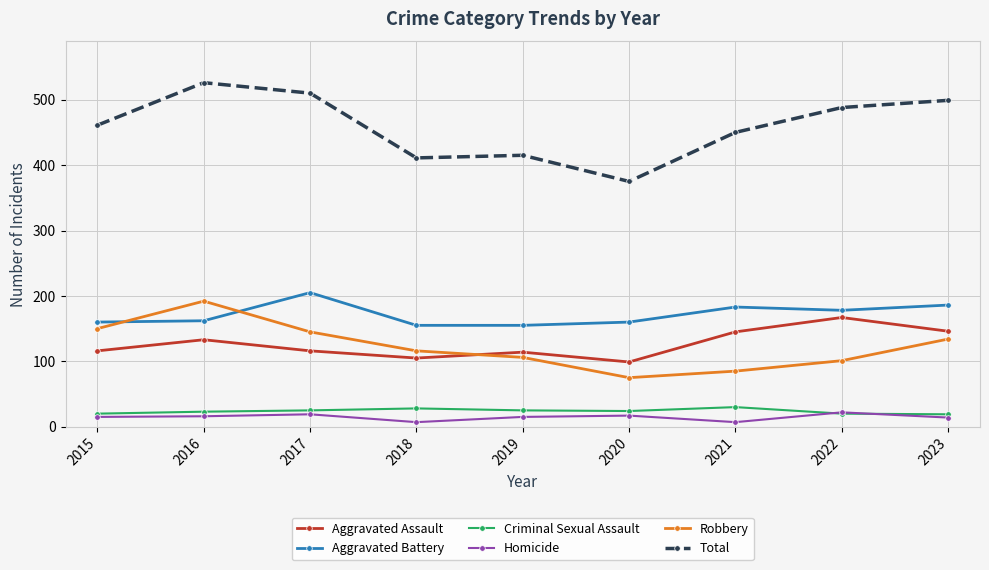

The Total series shows 415 at 2019. True or false?

True